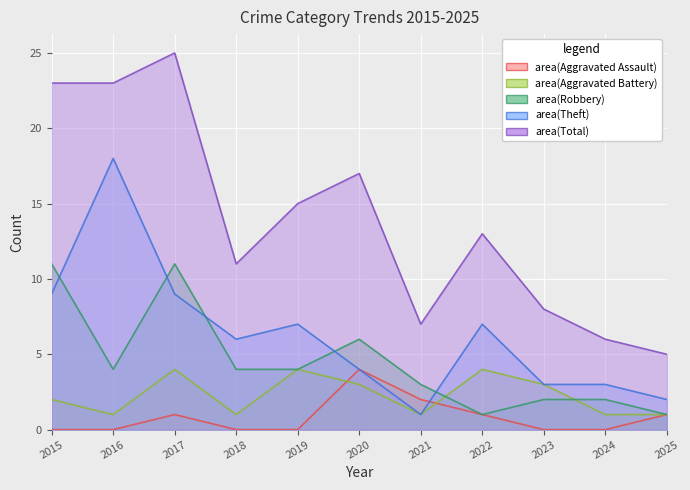

Reading right to left, transcribe all the data shown in this chart.

Aggravated Assault: 2025=1	2024=0	2023=0	2022=1	2021=2	2020=4	2019=0	2018=0	2017=1	2016=0	2015=0
Aggravated Battery: 2025=1	2024=1	2023=3	2022=4	2021=1	2020=3	2019=4	2018=1	2017=4	2016=1	2015=2
Robbery: 2025=1	2024=2	2023=2	2022=1	2021=3	2020=6	2019=4	2018=4	2017=11	2016=4	2015=11
Theft: 2025=2	2024=3	2023=3	2022=7	2021=1	2020=4	2019=7	2018=6	2017=9	2016=18	2015=9
Total: 2025=5	2024=6	2023=8	2022=13	2021=7	2020=17	2019=15	2018=11	2017=25	2016=23	2015=23